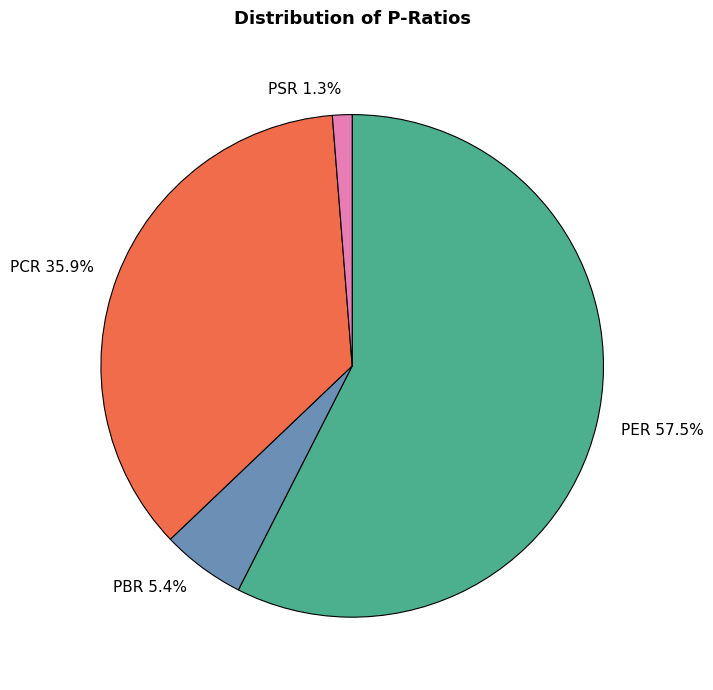

How many segments does this pie chart have?

4